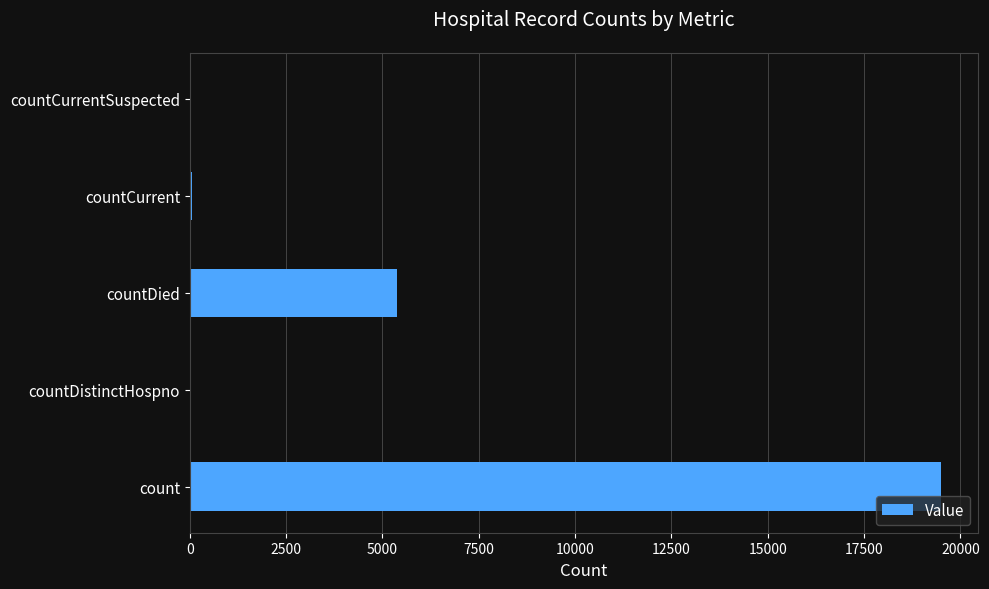

What is the sum of all values?

24961